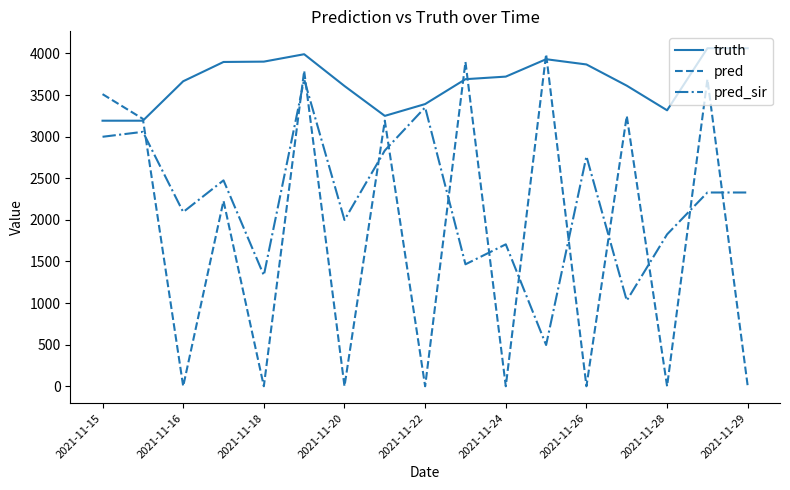

How many times do pred and pred_sir cross each other?

13